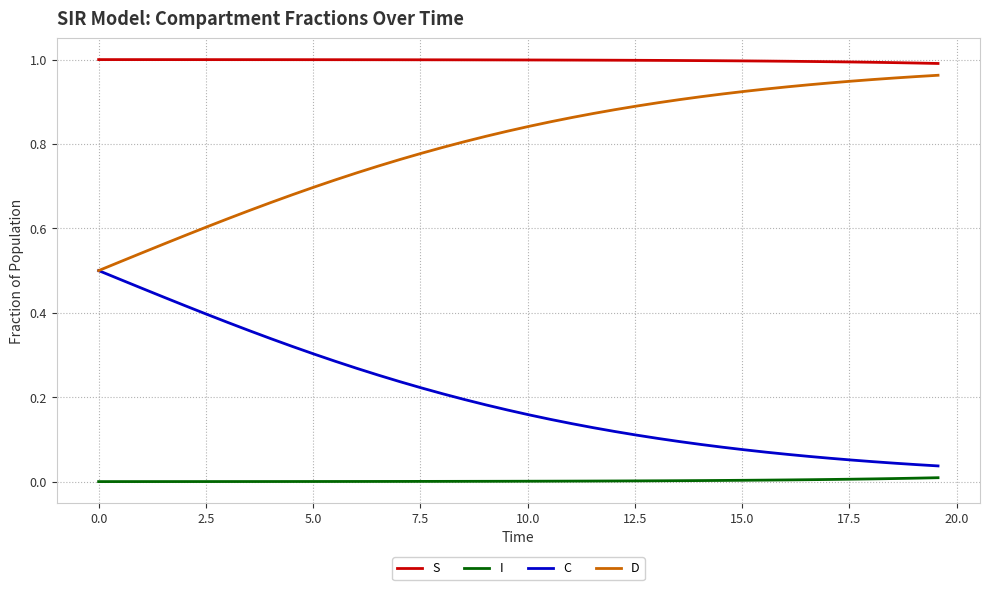

At how many categories does at least one series exceed 0?

40